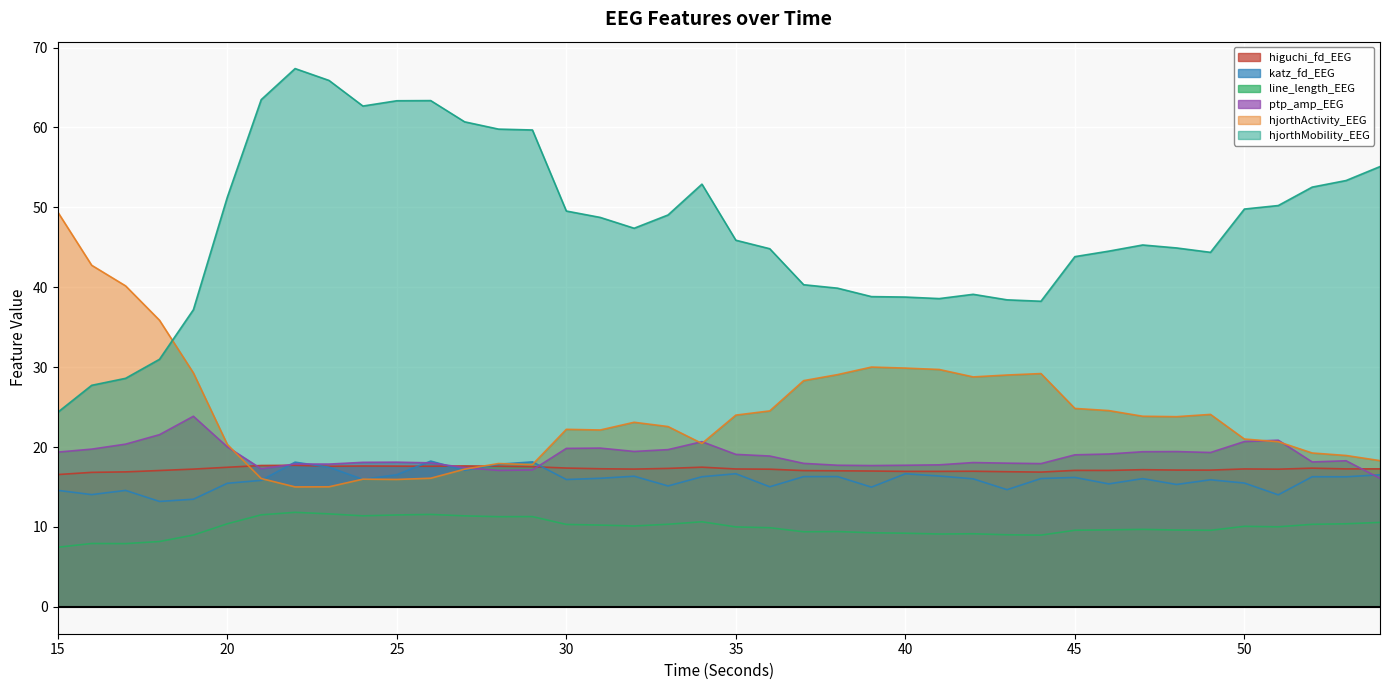

Is the value of higuchi_fd_EEG at 51 greater than the value of ptp_amp_EEG at 21?

No